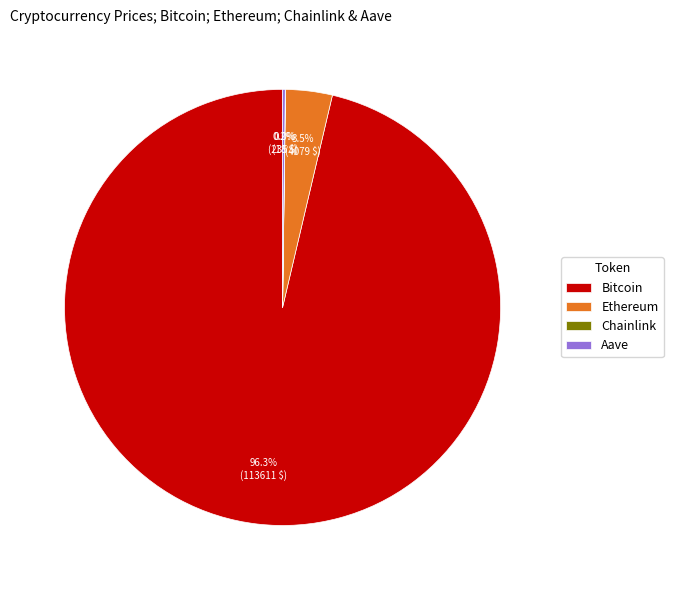

Does any single category account for the majority?

Yes